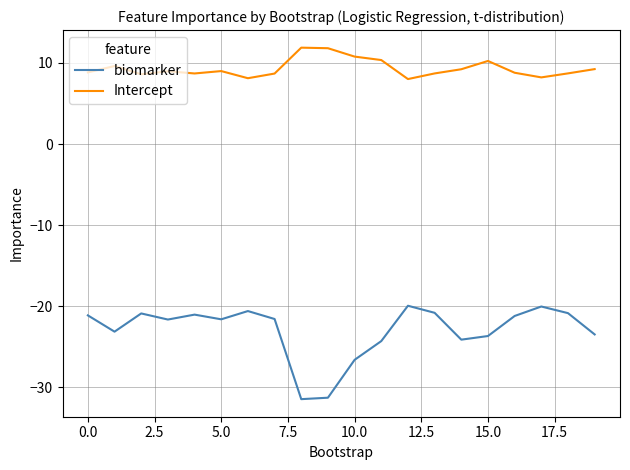

What is the difference between the second highest and minimum values in the biomarker series?

11.4